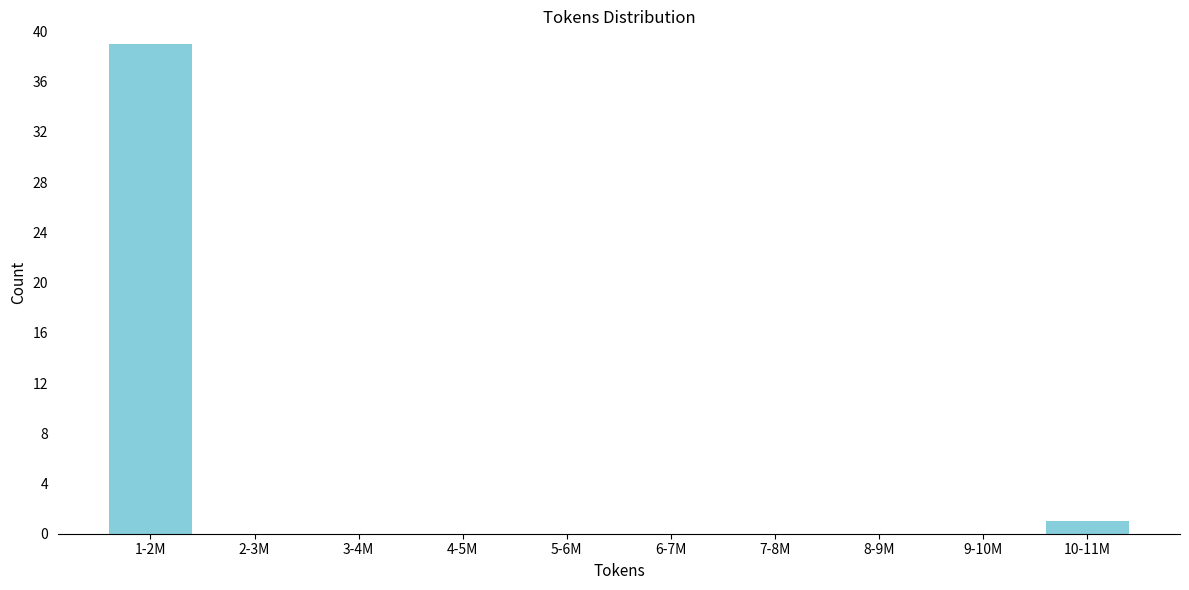

Reading right to left, transcribe all the data shown in this chart.

10-11M=1	9-10M=0	8-9M=0	7-8M=0	6-7M=0	5-6M=0	4-5M=0	3-4M=0	2-3M=0	1-2M=39